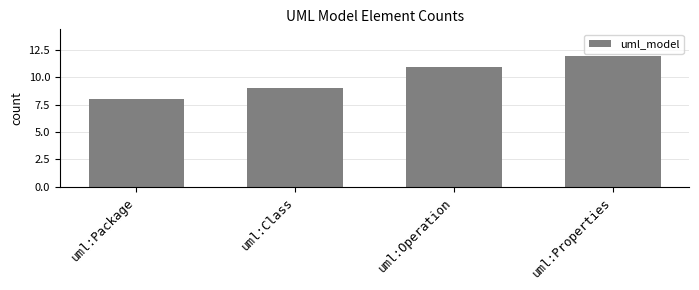

What is the maximum value shown in the chart?

12